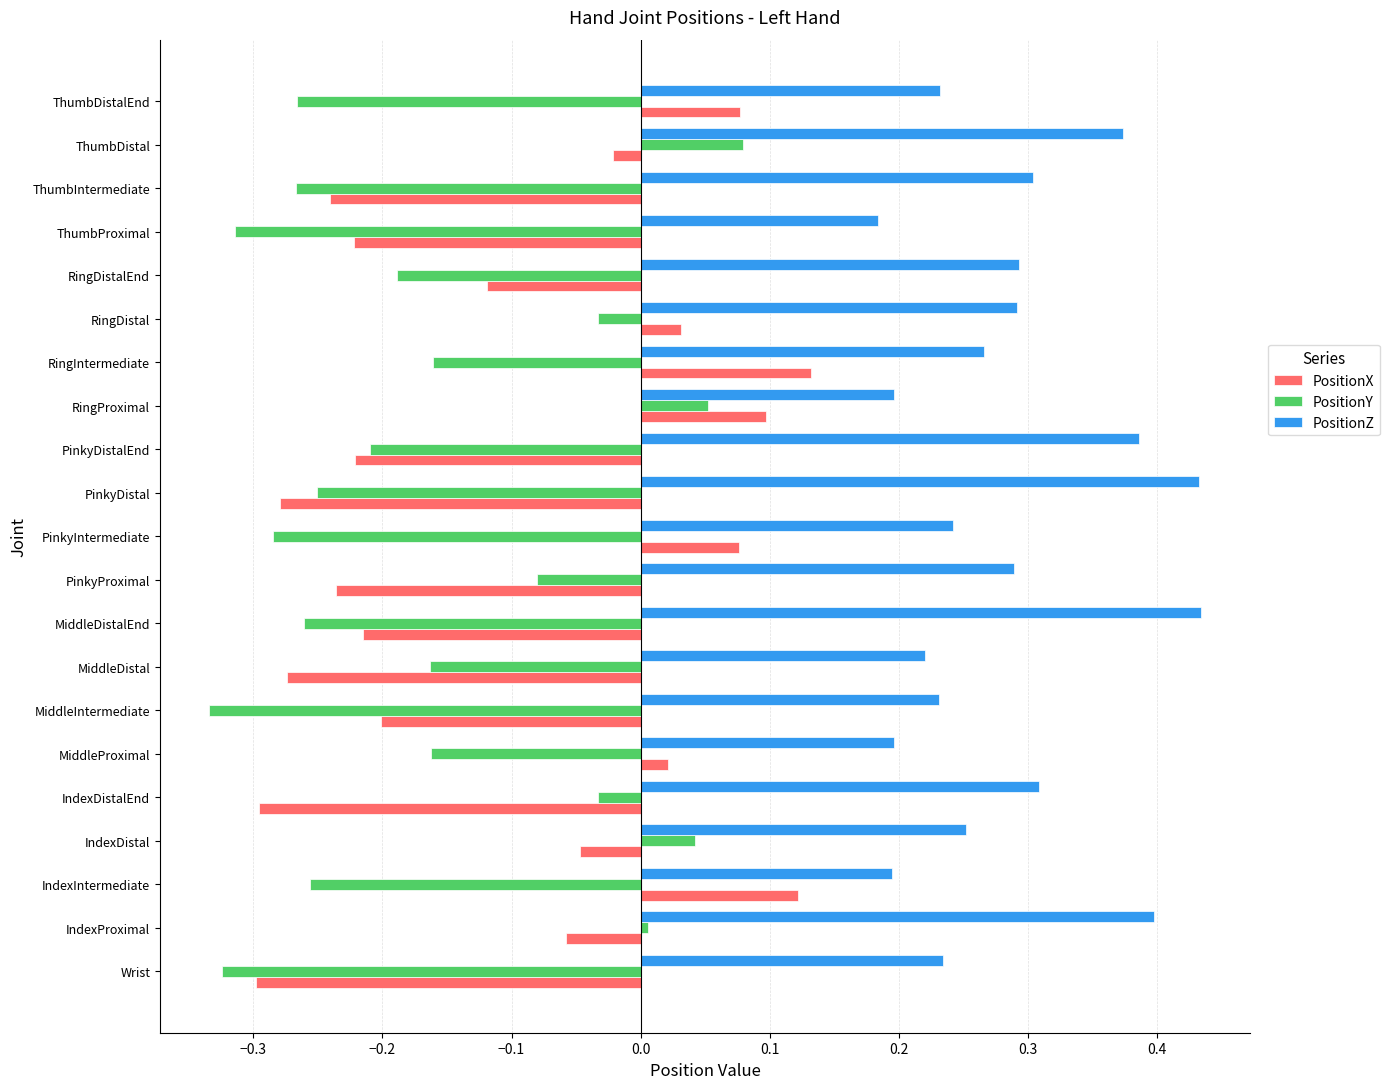

How many PositionZ values are between 0 and 1?

21